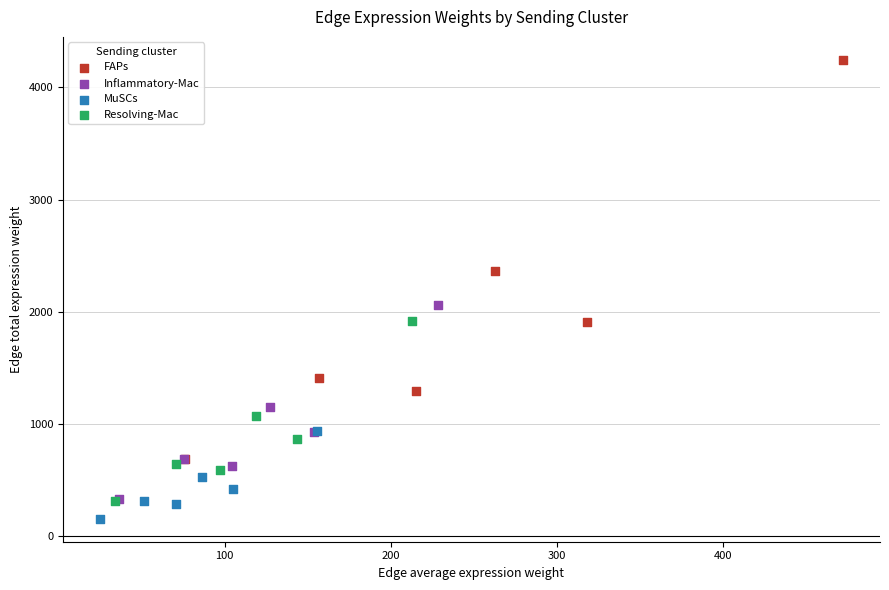

Which series contains the highest Y value?

FAPs